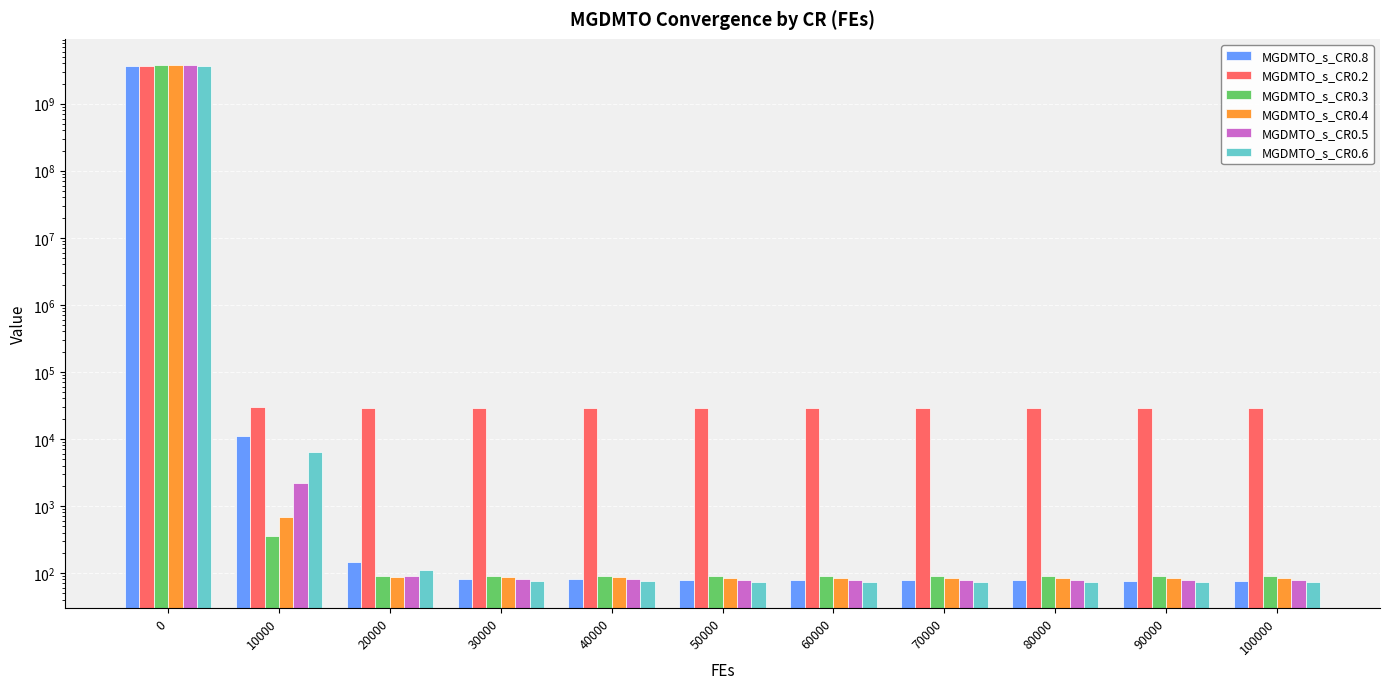

Which series has the largest total across all categories?

MGDMTO_s_CR0.3